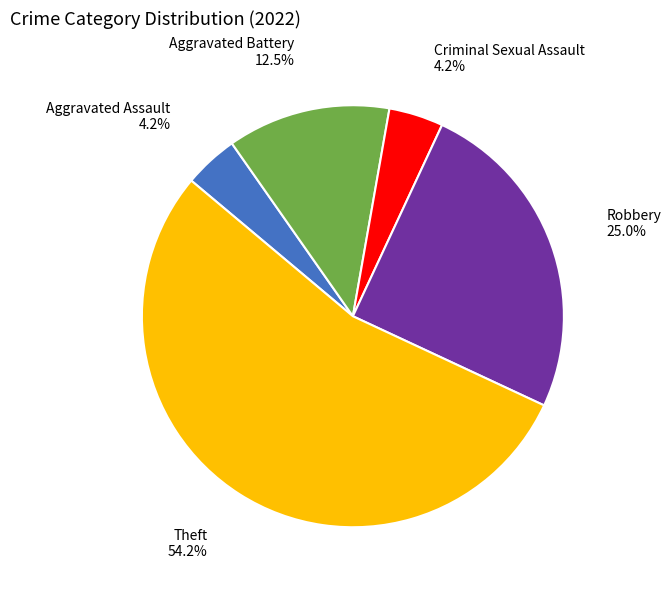

To the nearest percent, what is the combined percentage of Theft and Robbery?

79%